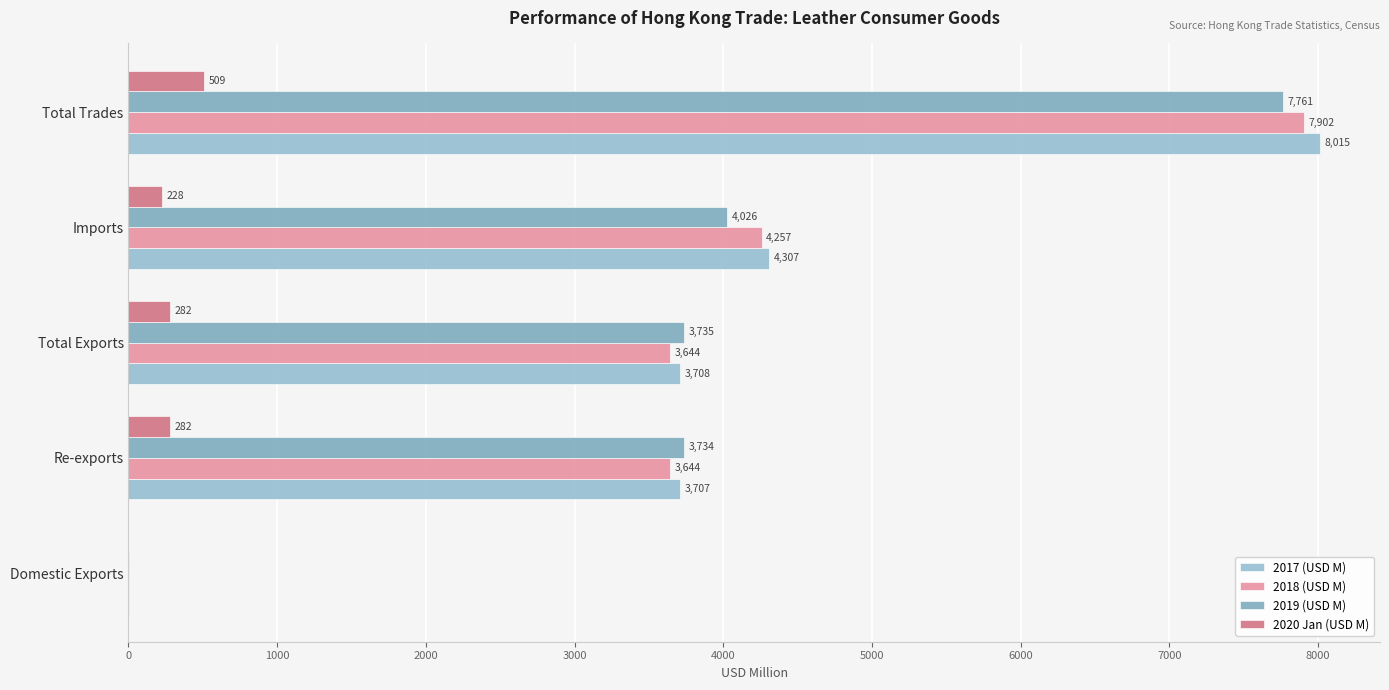

Count the number of data series in this chart.

4